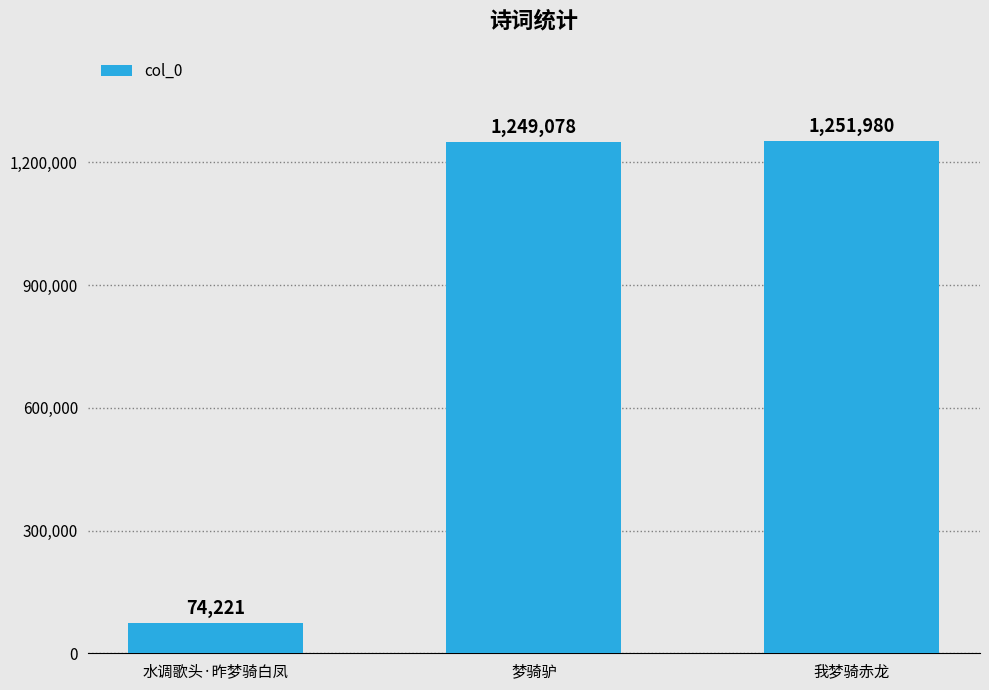

How many values are below 1249078?

1